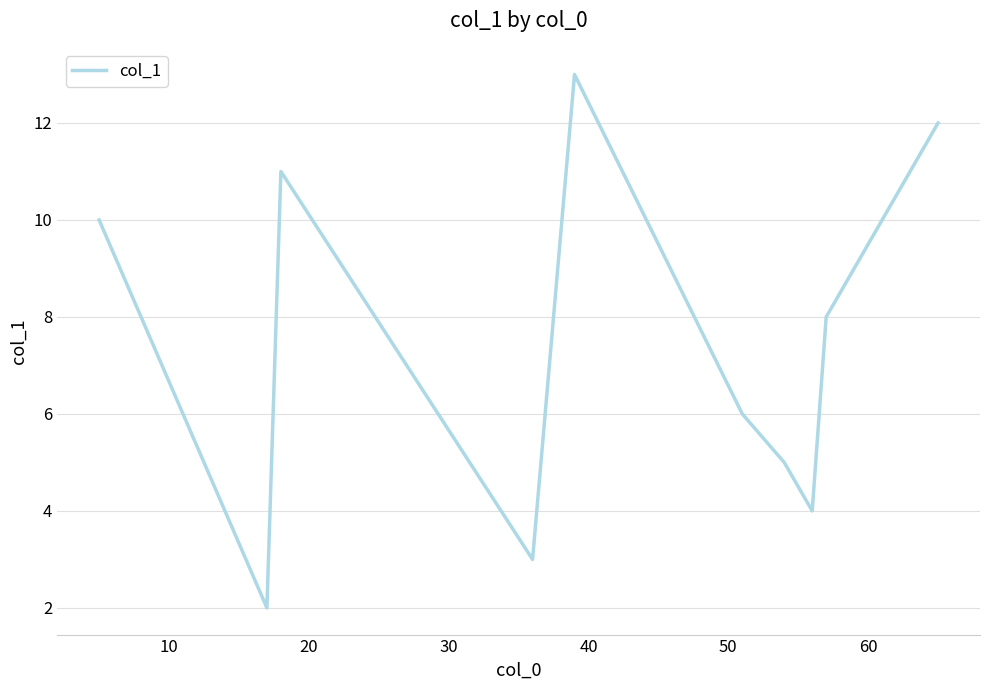

What is the difference between the maximum and minimum values?

11